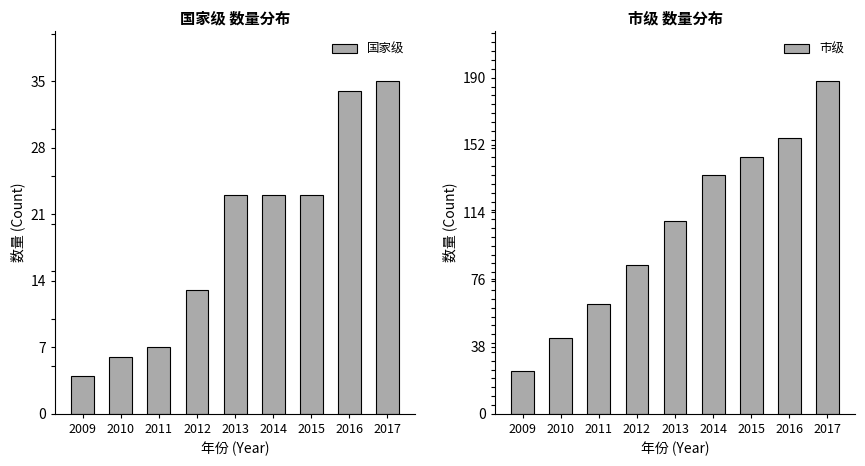

Which series has the largest total across all categories?

市级